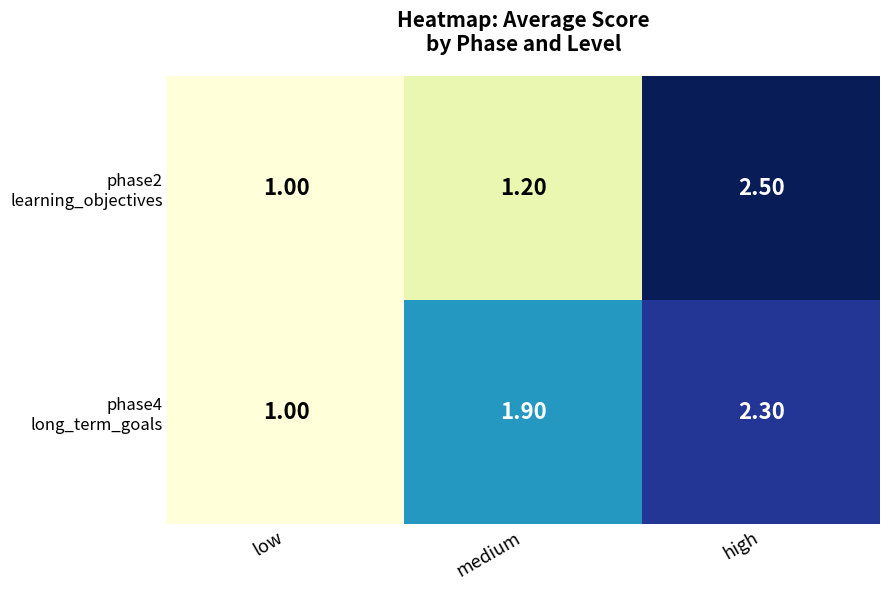

At which category does the chart reach its minimum across all series?

low